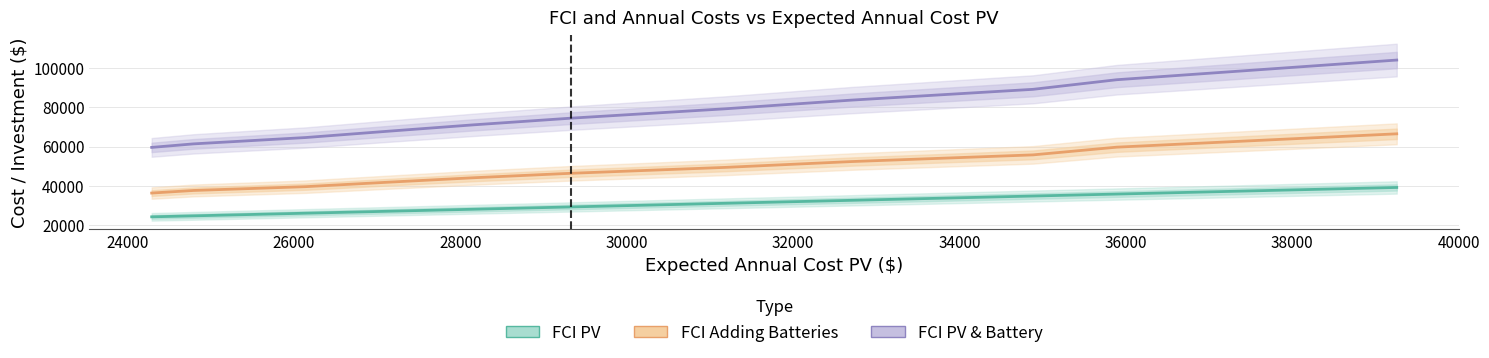

What are all the series names shown in the legend?

FCI PV, FCI Adding Batteries, FCI PV & Battery